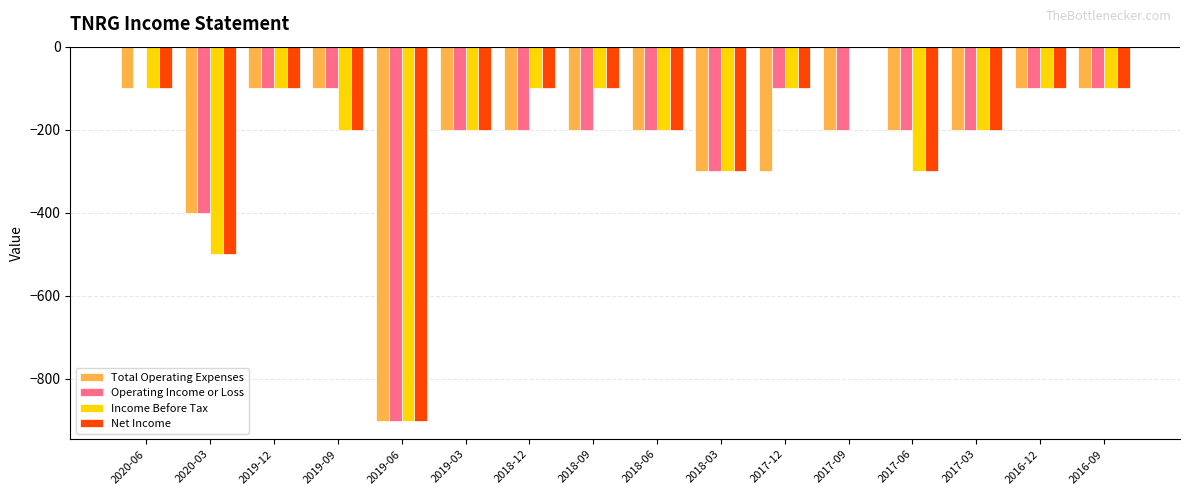

What is the total value across all series at 2016-09?

-400